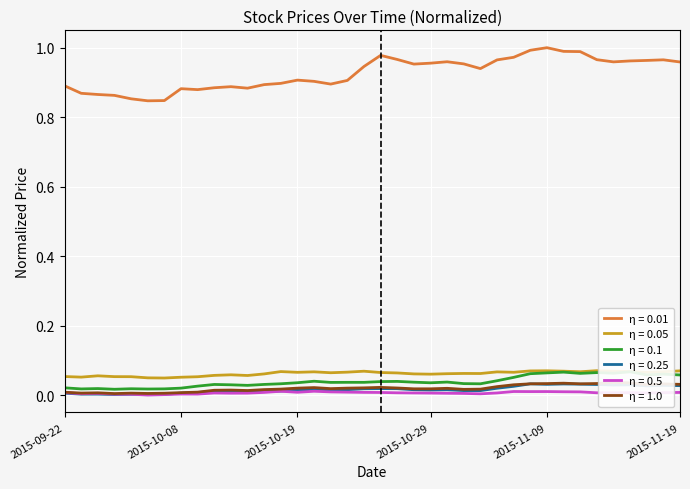

What position from the left is 2015-10-22?

18